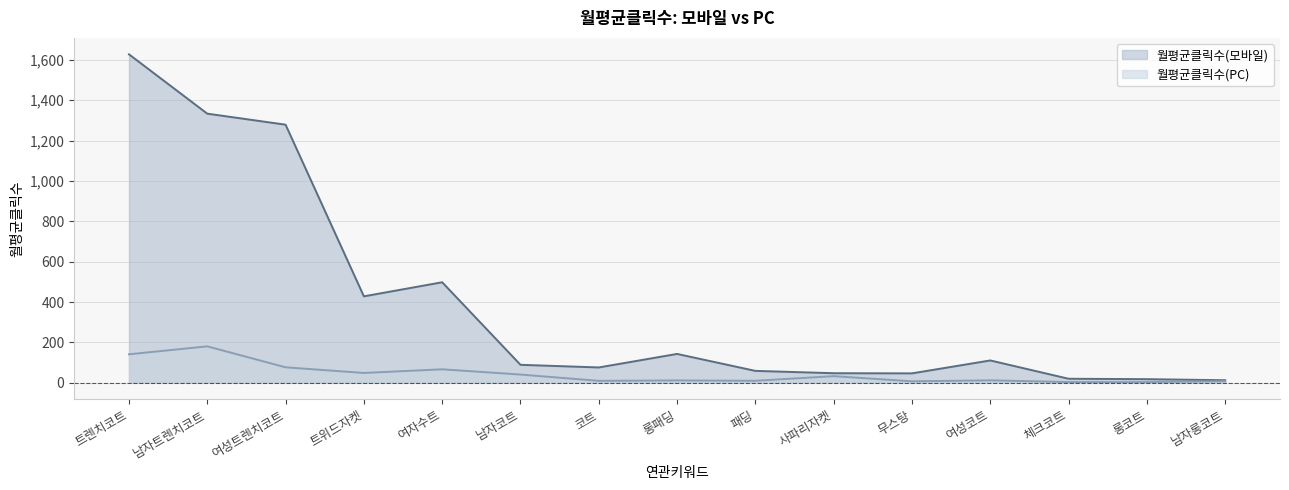

How many lines are shown in the chart?

2